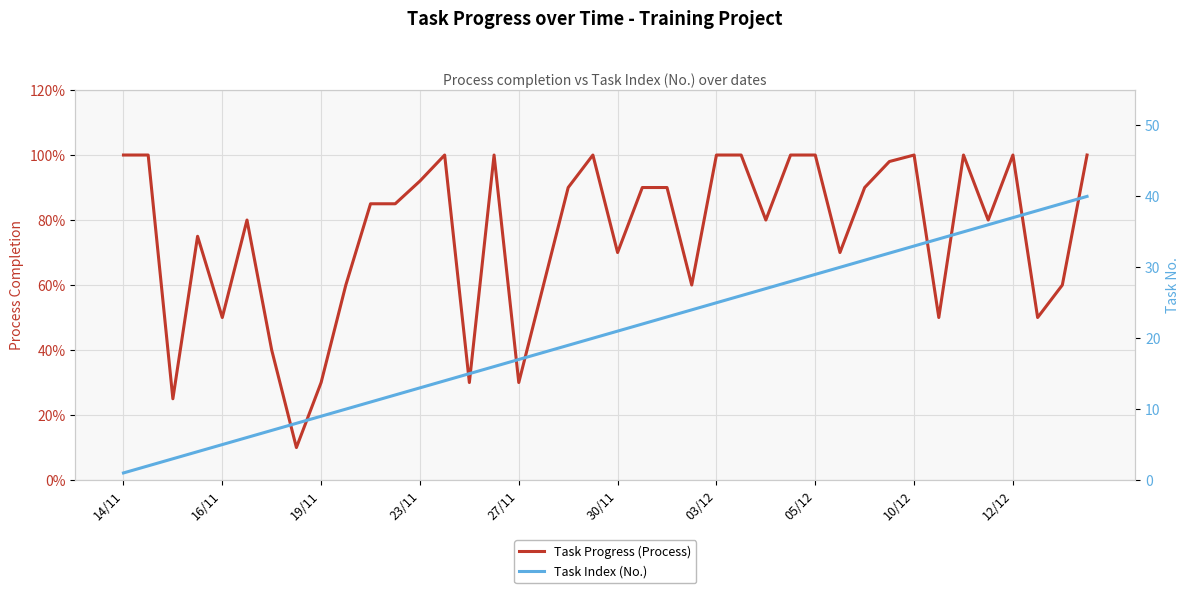

What are all the series names shown in the legend?

Task Progress (Process), Task Index (No.)